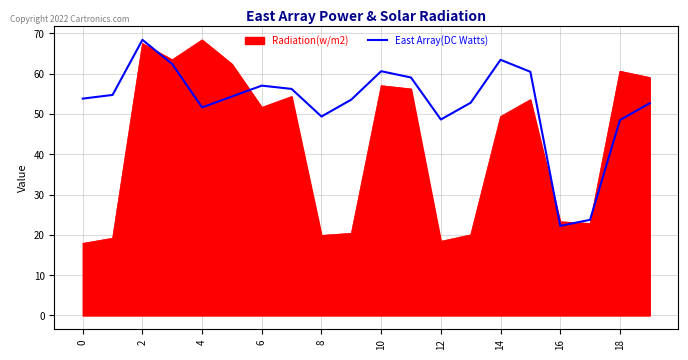

After their last crossing, which series has the higher values: Radiation(w/m2) or East Array(DC Watts)?

Radiation(w/m2)